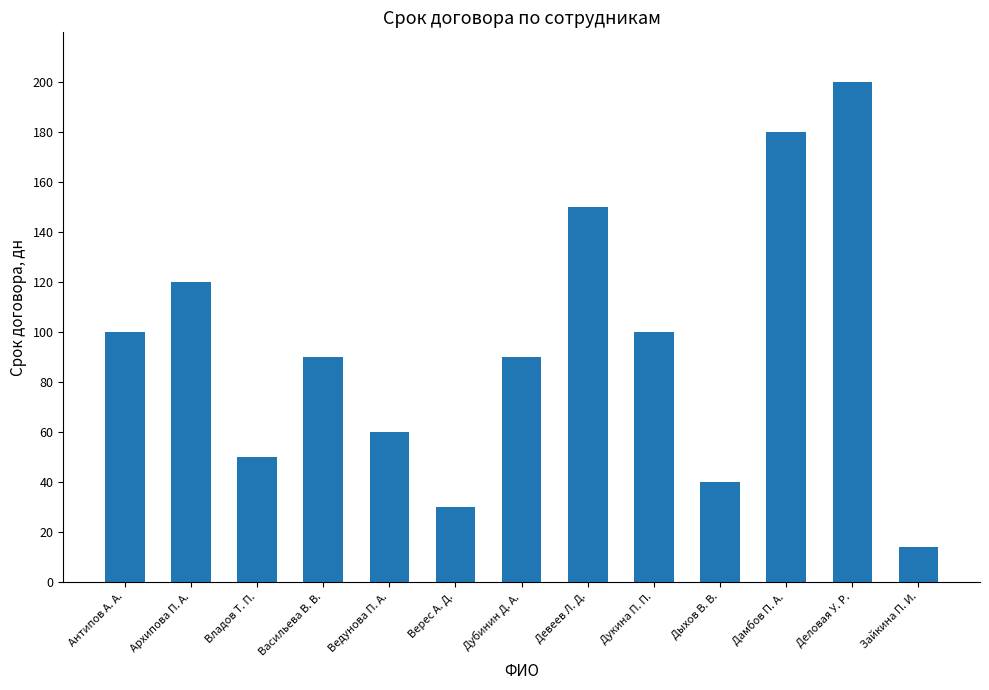

How many data points does each series have?

13